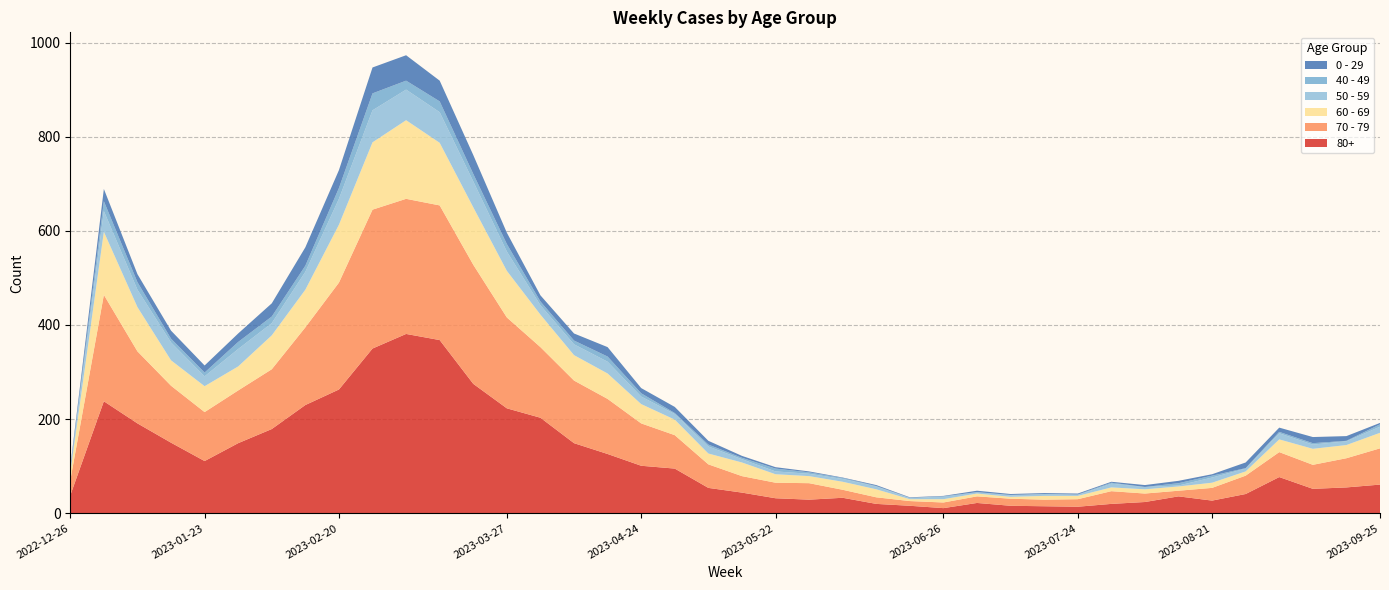

Reading left to right, transcribe all the data shown in this chart.

80+: 38	238	191	150	111	149	179	230	263	350	381	368	275	223	203	149	126	101	95	54	44	32	29	33	20	16	11	22	16	15	14	20	24	36	27	41	77	52	55	61
70 - 79: 32	226	153	121	104	112	127	165	227	295	287	286	253	193	150	133	117	90	71	50	35	33	35	17	14	10	12	14	15	14	16	27	18	12	27	39	53	51	62	77
60 - 69: 16	134	94	54	55	51	72	80	123	143	167	133	122	99	69	54	54	41	33	23	29	18	15	17	17	4	7	6	4	8	7	8	9	9	11	9	27	34	28	33
50 - 59: 5	44	37	38	21	37	26	38	55	68	65	65	55	41	20	23	25	16	12	15	7	6	5	6	6	2	6	3	3	4	2	8	5	2	11	6	13	9	8	13
0 - 29: 4	26	17	17	15	18	28	39	38	55	54	44	40	24	13	15	20	11	13	8	4	3	2	1	2	1	1	3	2	2	2	2	4	5	3	12	9	13	10	3
40 - 49: 4	21	16	8	8	15	14	13	23	36	19	23	16	16	8	8	11	7	2	4	3	6	3	2	1	1	0	0	1	0	1	2	0	5	4	1	3	3	1	5